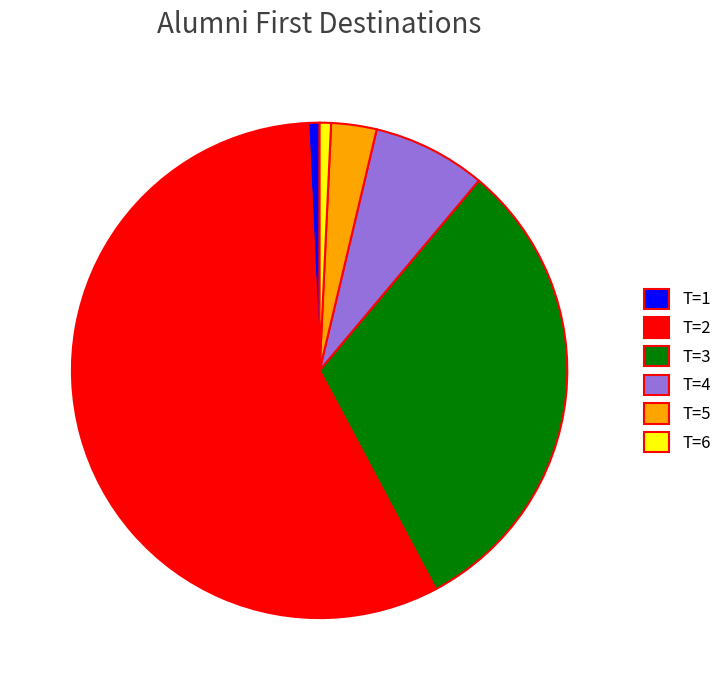

Combined, do T=1 and T=6 account for over 50%?

No